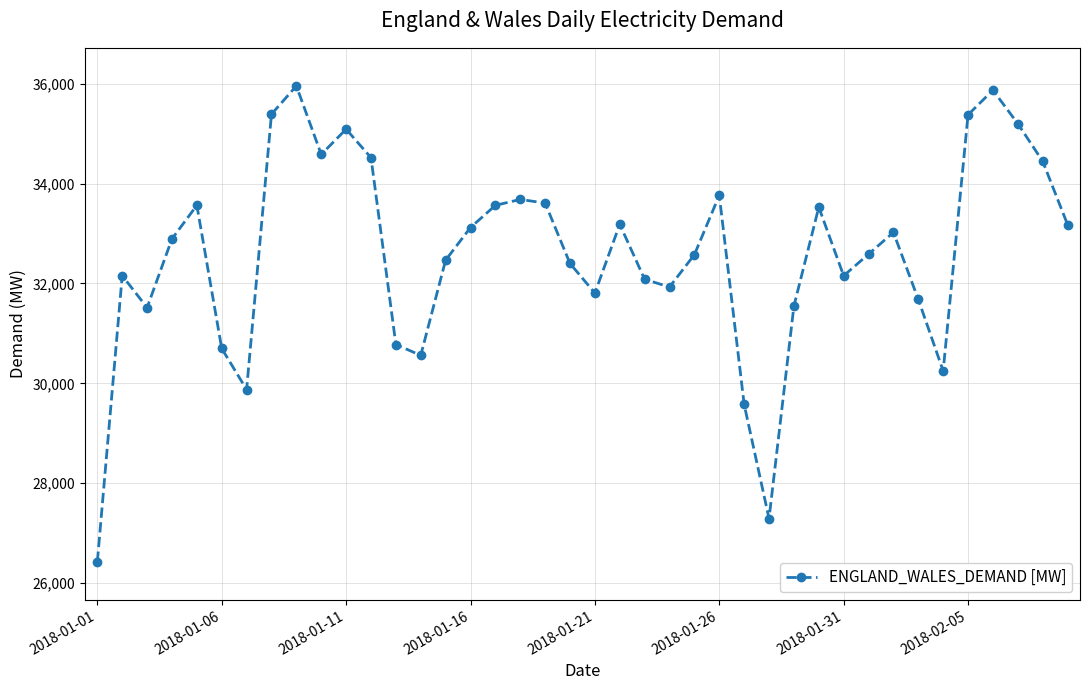

How many distinct data groups are displayed?

1